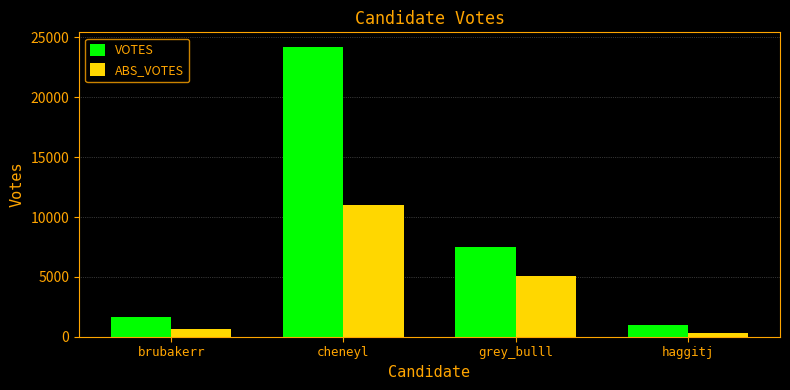

How many categories are shown in the chart?

4